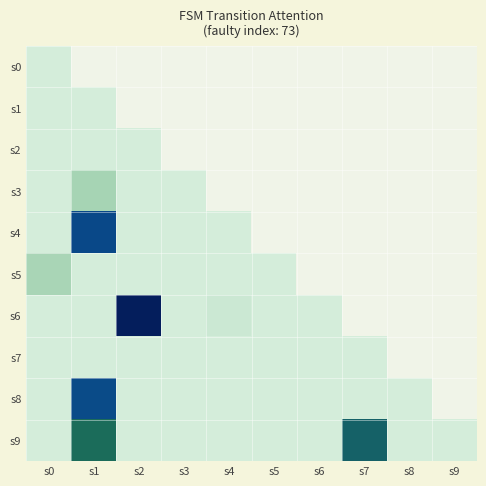

What is the sum of the s5 values at s0 and s5?

0.2